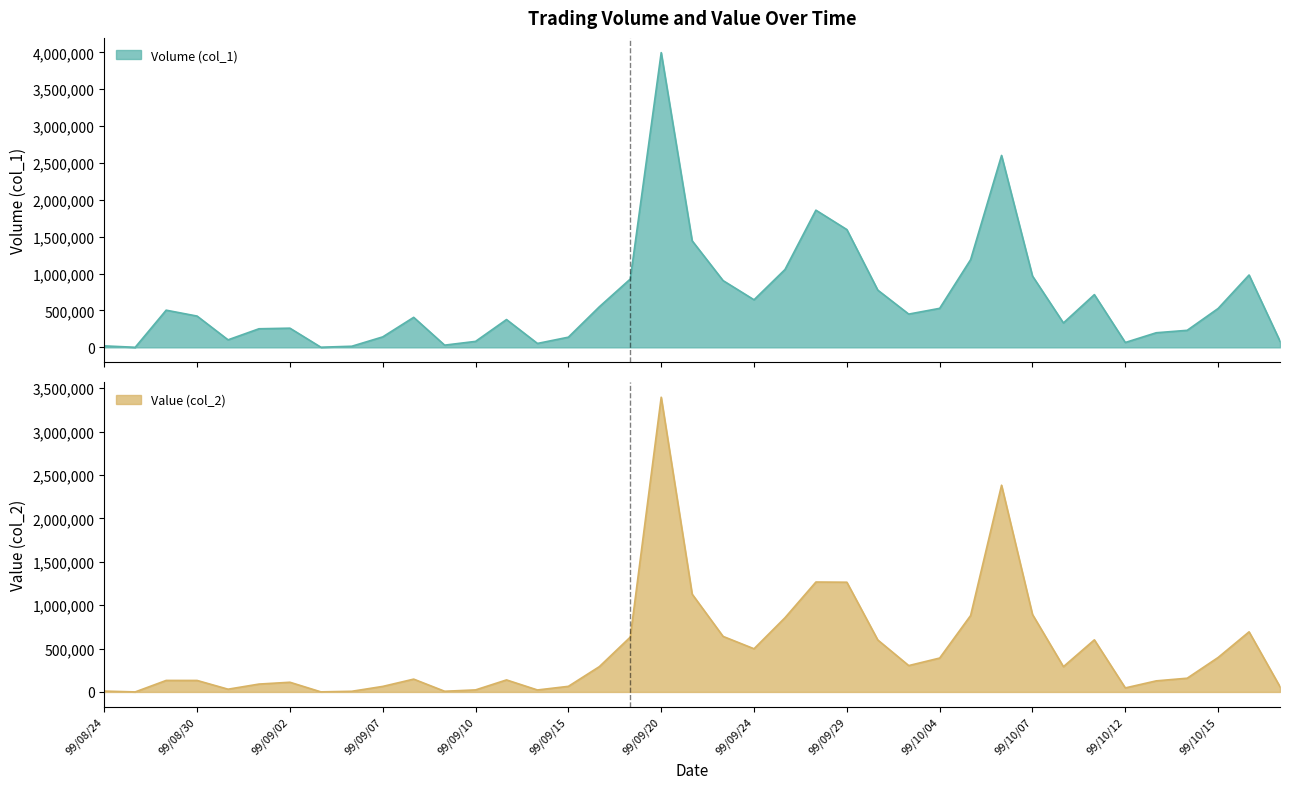

What is the maximum value for Value (col_2)?

3396550